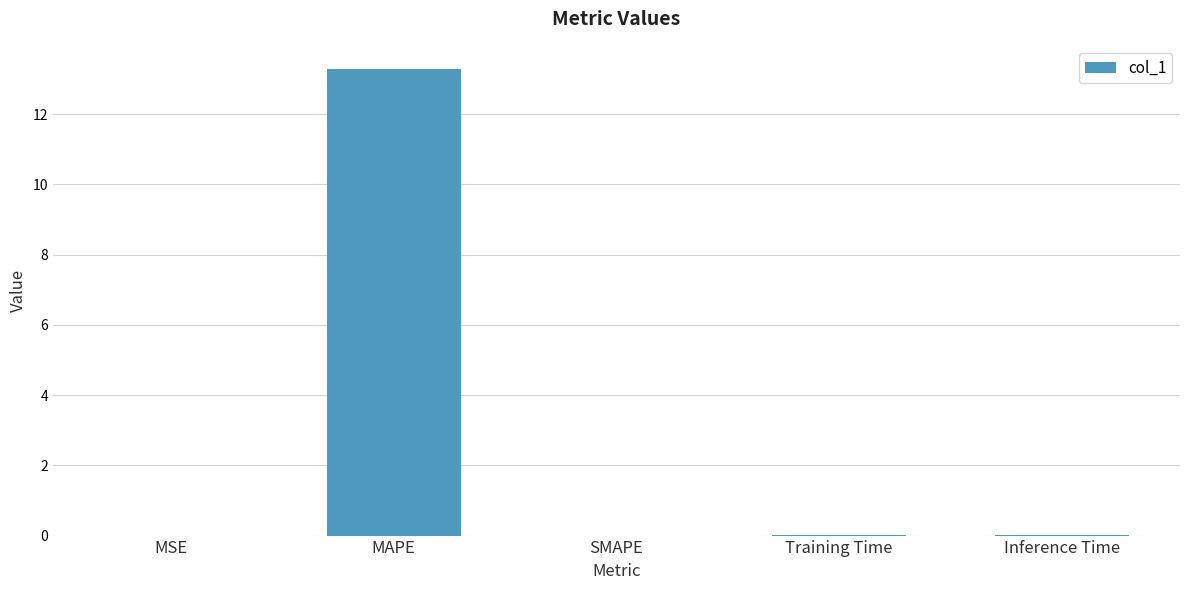

Does the chart contain stacked bars?

No